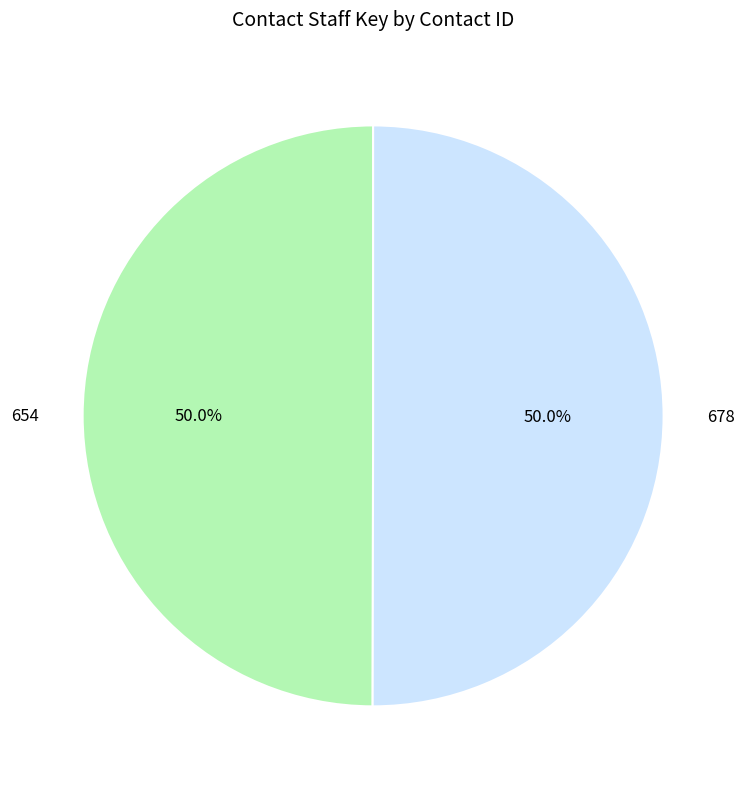

The 678 slice represents 50% of the pie. True or false?

True